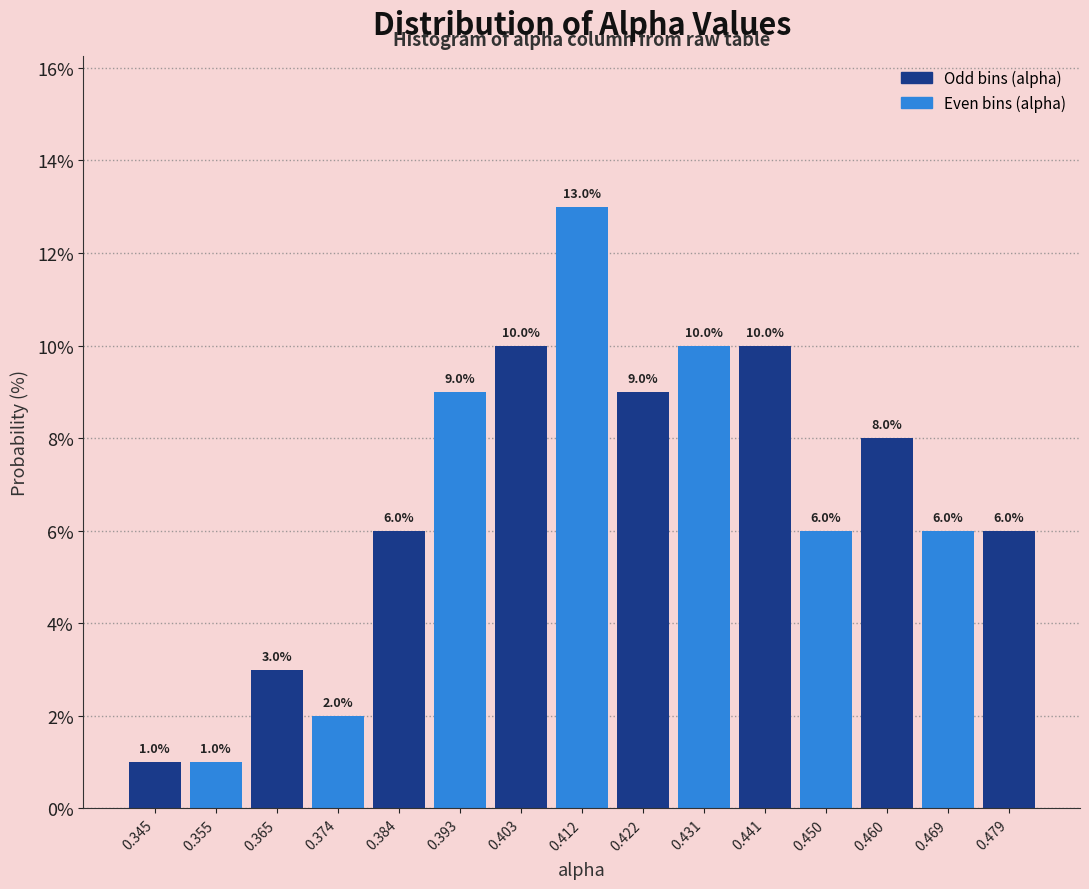

Reading left to right, transcribe this chart: for each bar, give the range it covers on the x-axis and its height. The bar edges are not printed on the chart, so give them approximately, as read against the axis.

0.341 to 0.350: 1.0
0.350 to 0.360: 1.0
0.360 to 0.369: 3.0
0.369 to 0.379: 2.0
0.379 to 0.388: 6.0
0.388 to 0.398: 9.0
0.398 to 0.407: 10.0
0.407 to 0.417: 13.0
0.417 to 0.427: 9.0
0.427 to 0.436: 10.0
0.436 to 0.446: 10.0
0.446 to 0.455: 6.0
0.455 to 0.465: 8.0
0.465 to 0.474: 6.0
0.474 to 0.484: 6.0